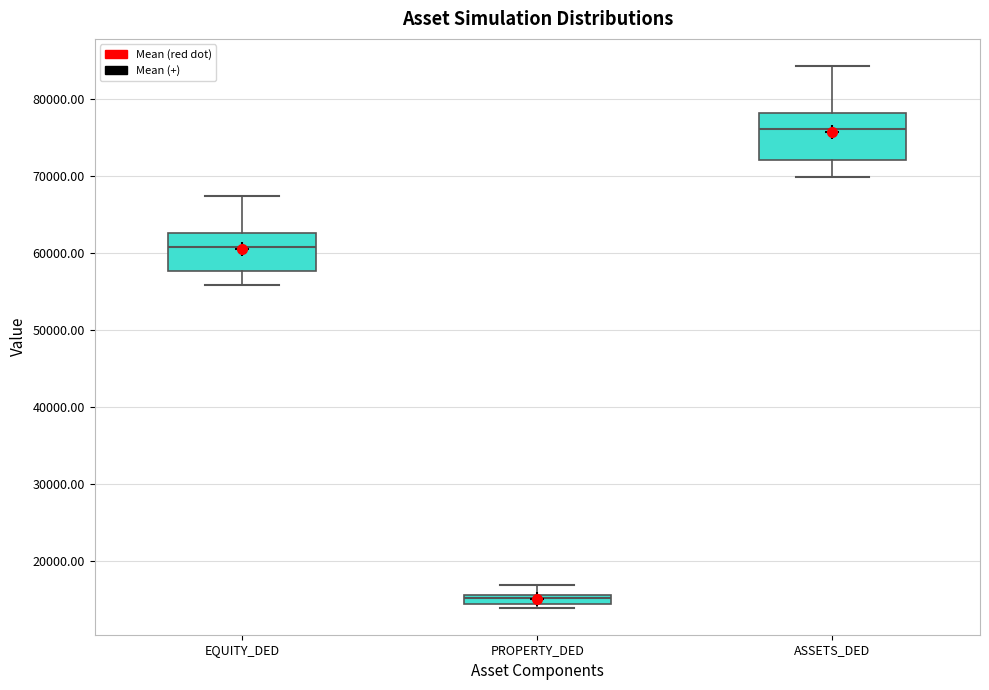

Which box is the tallest, from its lower edge to its upper edge?

ASSETS_DED